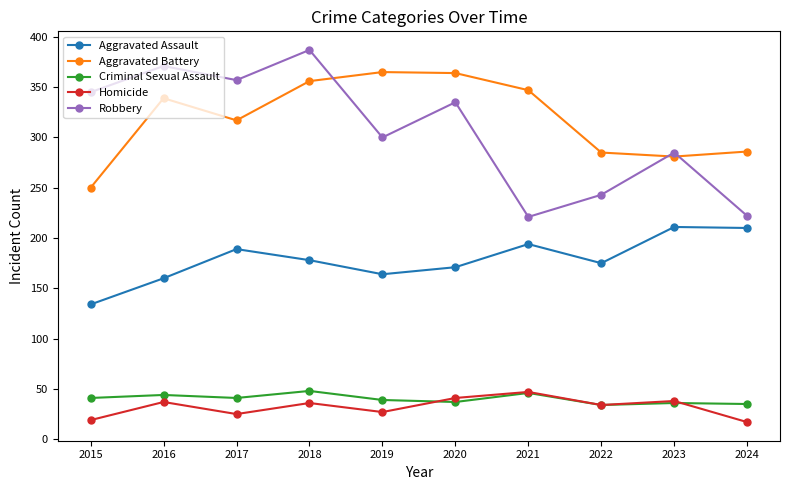

What are all the series names shown in the legend?

Aggravated Assault, Aggravated Battery, Criminal Sexual Assault, Homicide, Robbery